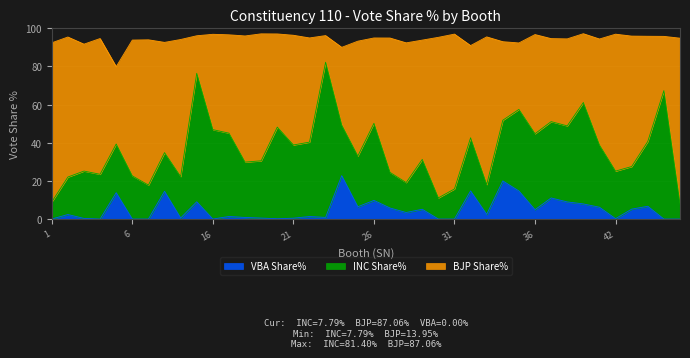

What is the label of the 2nd point from the right?

45